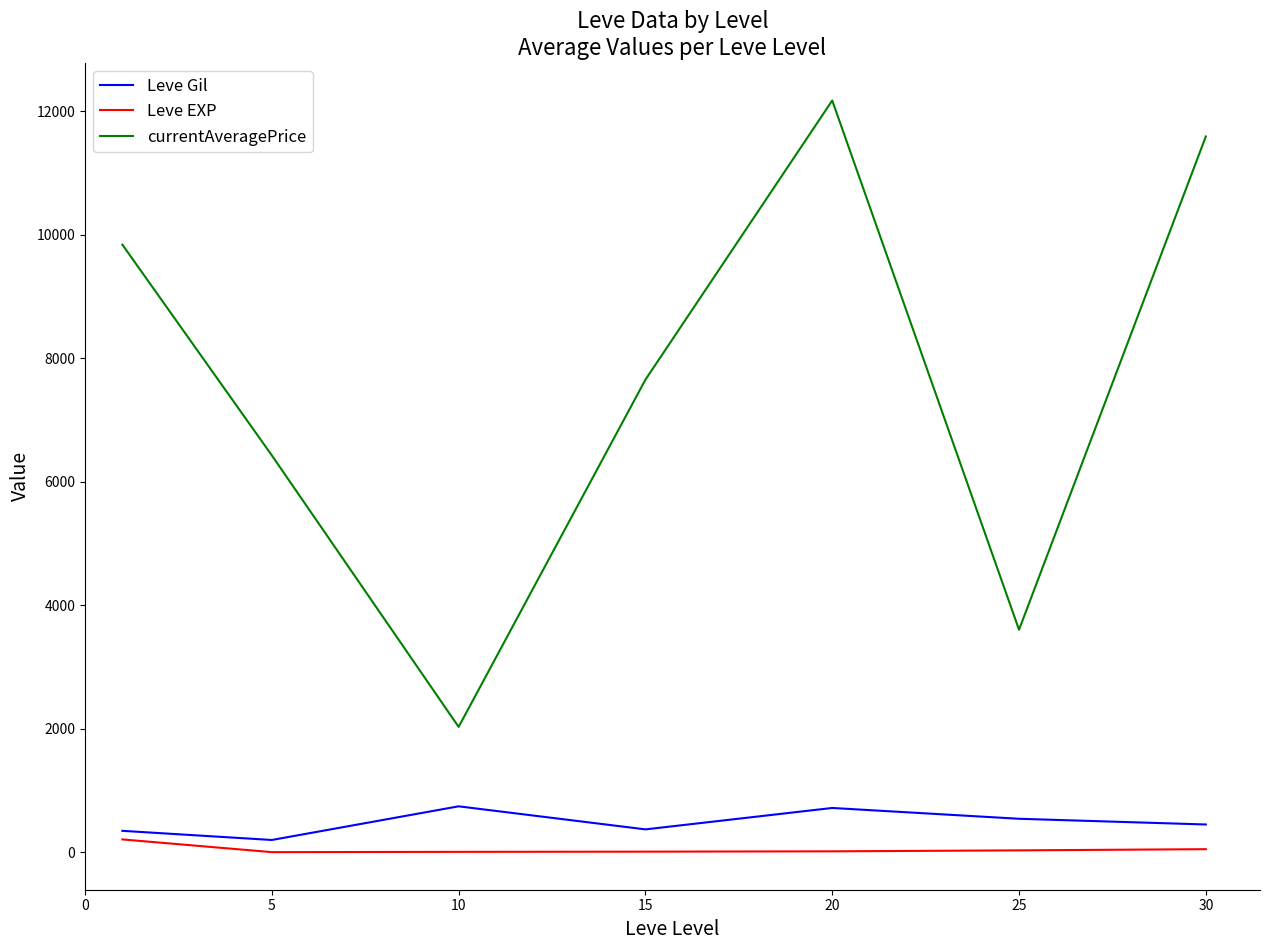

What is the maximum value shown in the chart?

12174.3